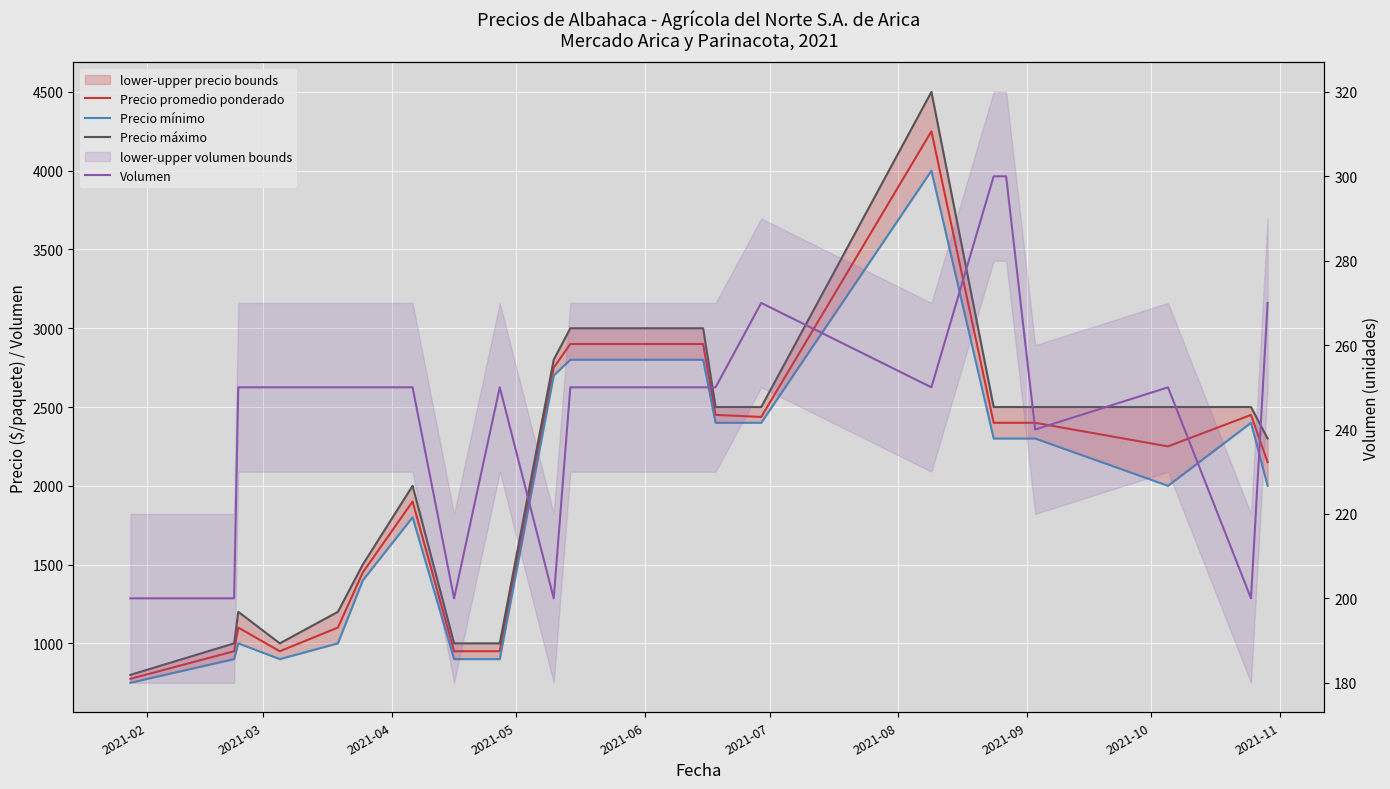

The value of Precio promedio ponderado at 10 is 4691. True or false?

False